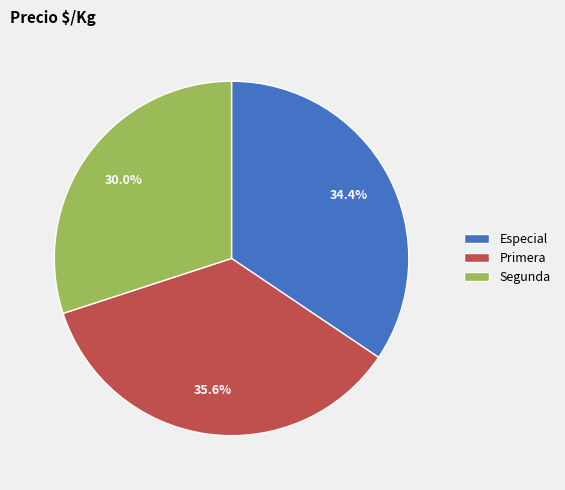

What is the largest slice in the pie chart?

Primera